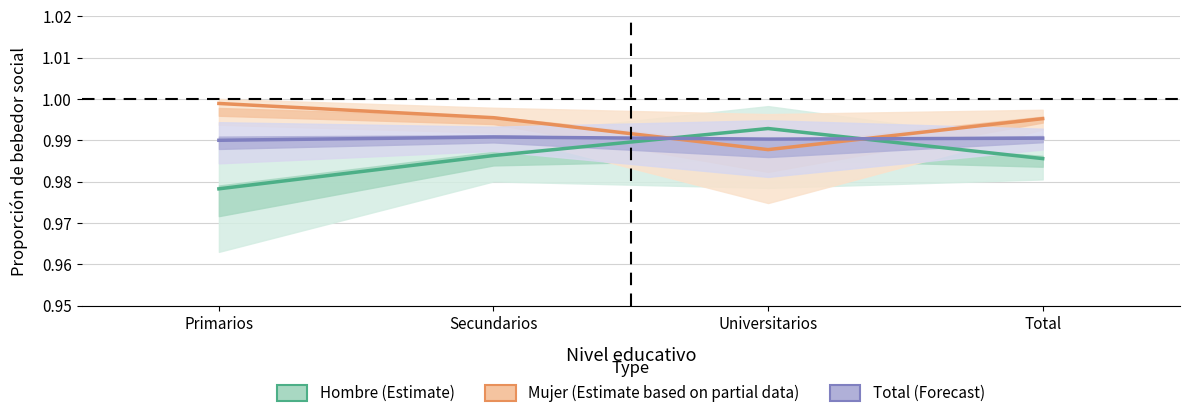

The value of Total (Forecast) at Universitarios is 1.6. True or false?

False